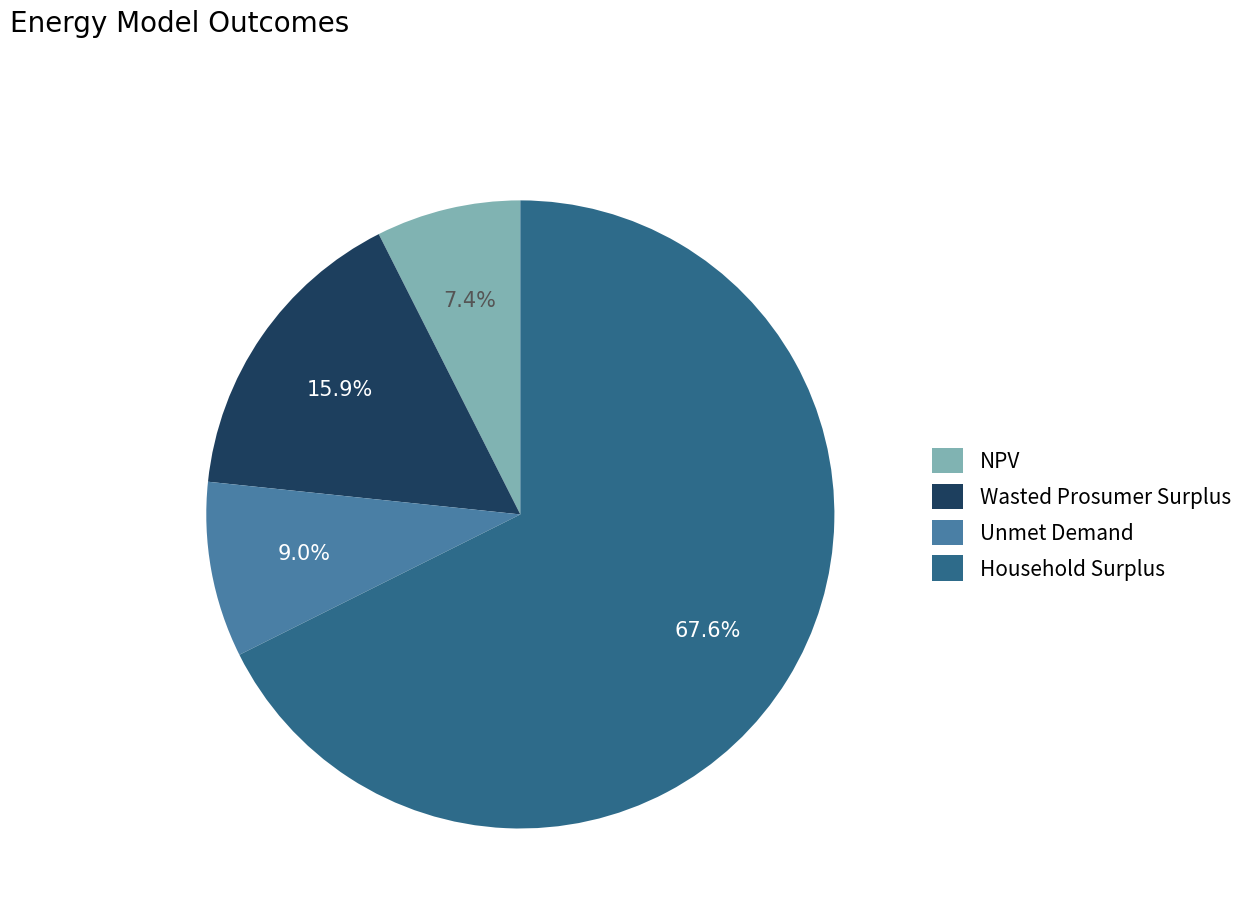

Between Wasted Prosumer Surplus and Household Surplus, which is larger?

Household Surplus